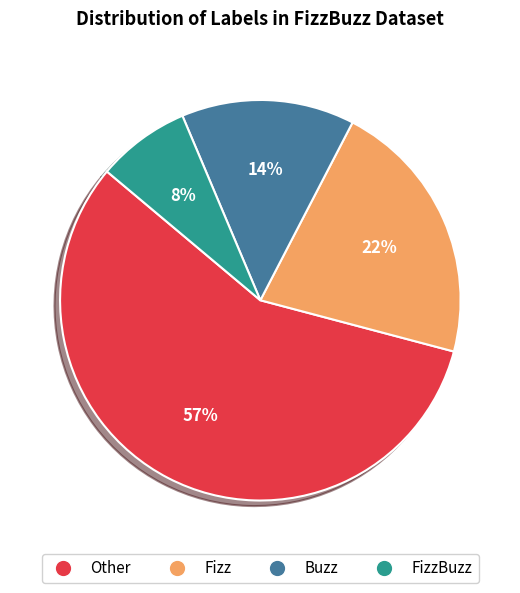

To the nearest percent, what is the difference between the largest and smallest slice percentages?

49%